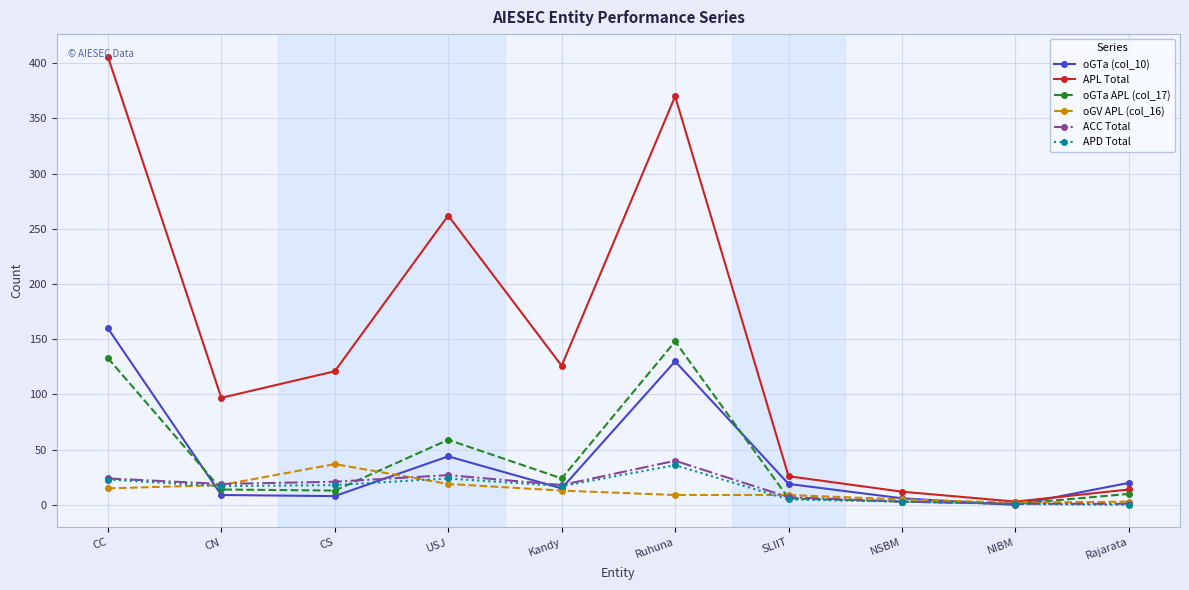

How many values in the oGV APL (col_16) series are below 13?

5